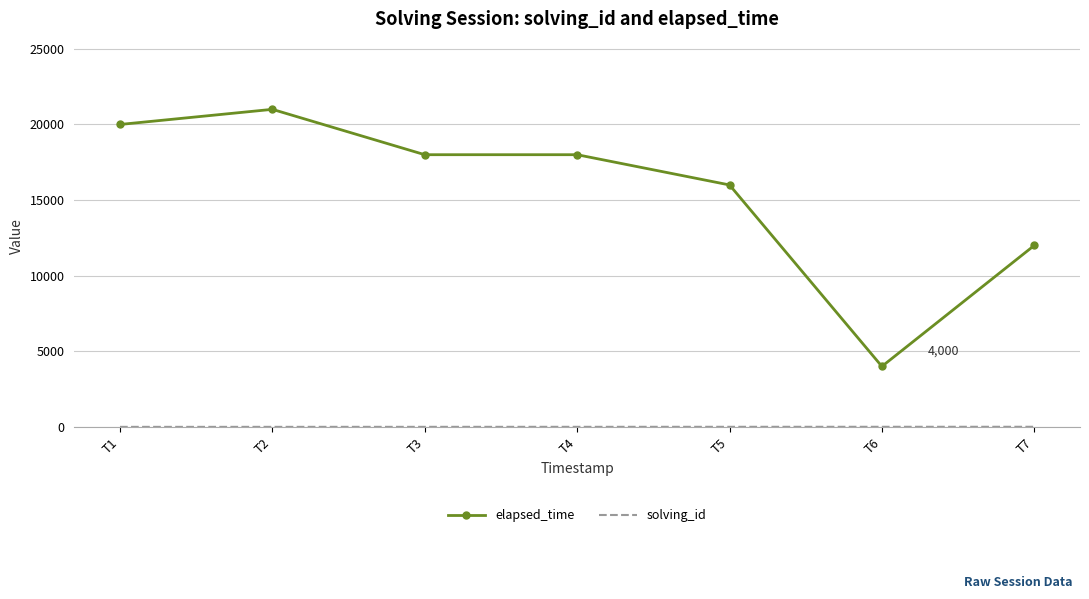

What is the difference between the maximum and minimum values in the elapsed_time series?

17000